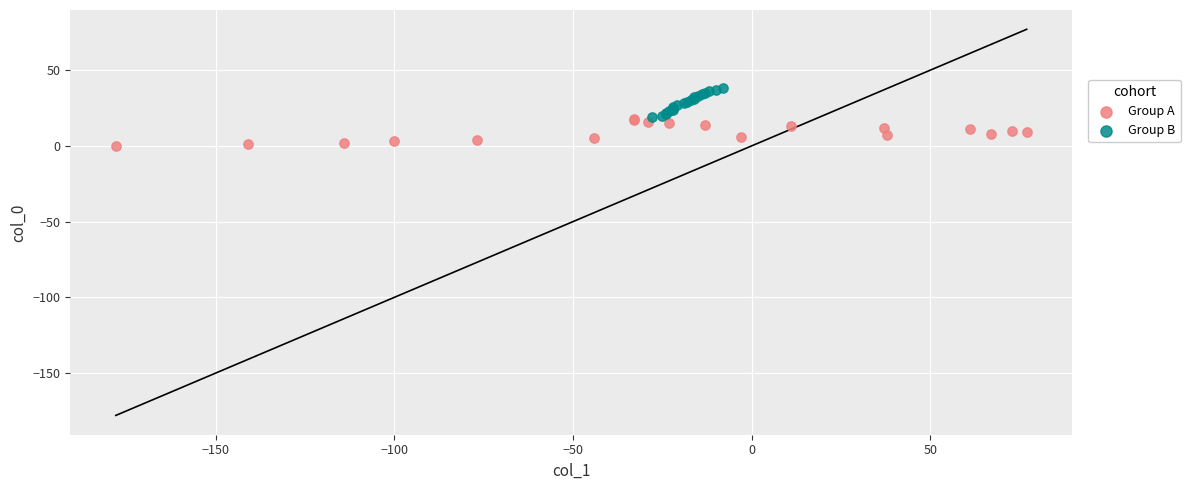

Which series reaches the minimum Y coordinate?

Group A